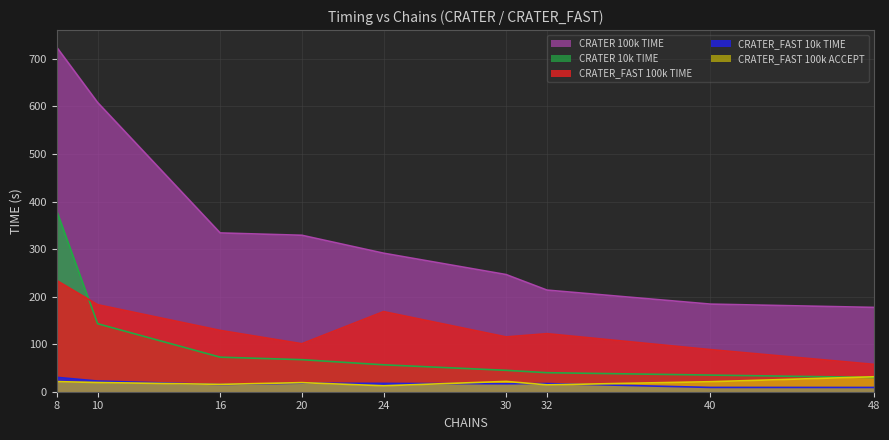

What is the difference between the maximum and second lowest values in the CRATER 100k TIME series?

540.1